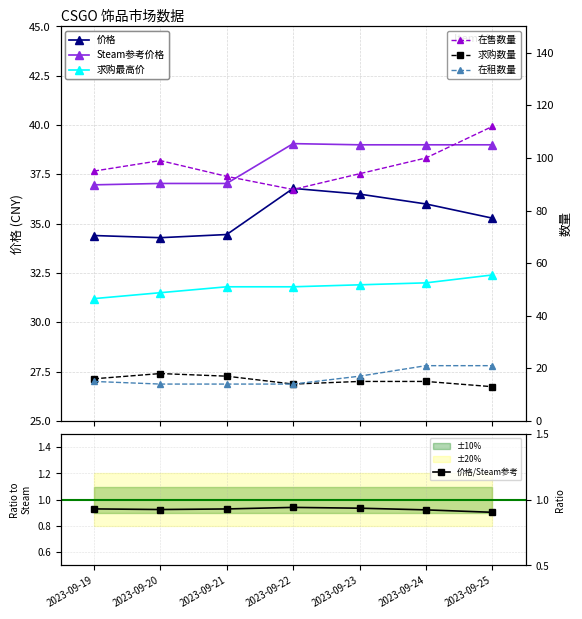

How many lines are shown in the chart?

6